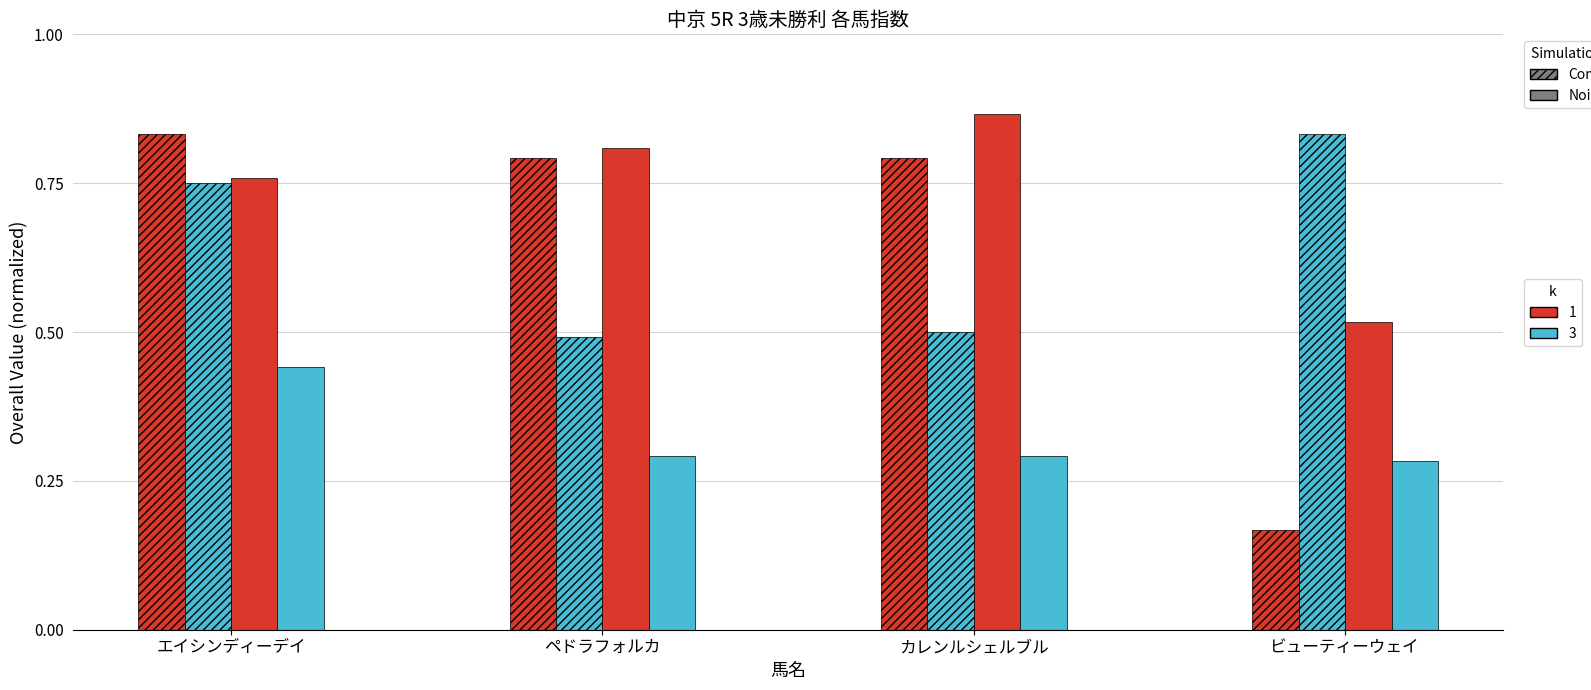

True or false: Composite k=1 has a value of 0.8 at ペドラフォルカ.

True